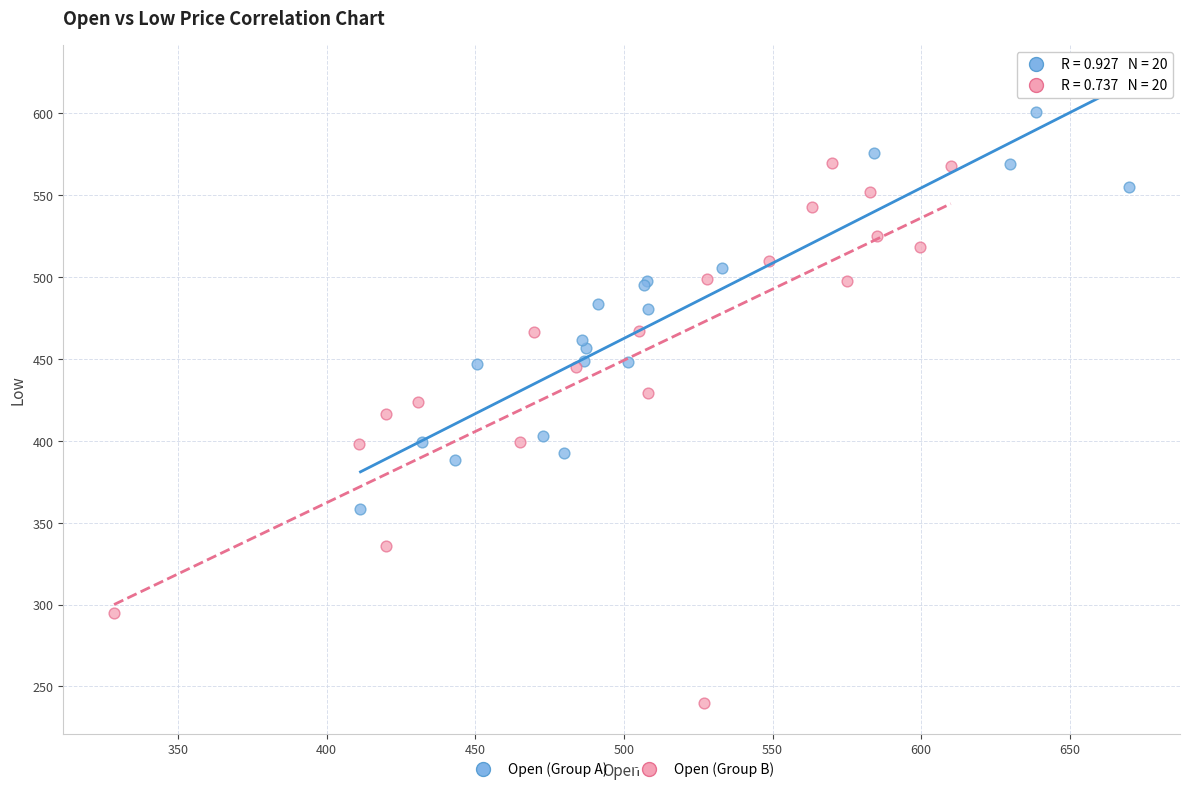

Which series contains the highest Y value?

Open (Group A)